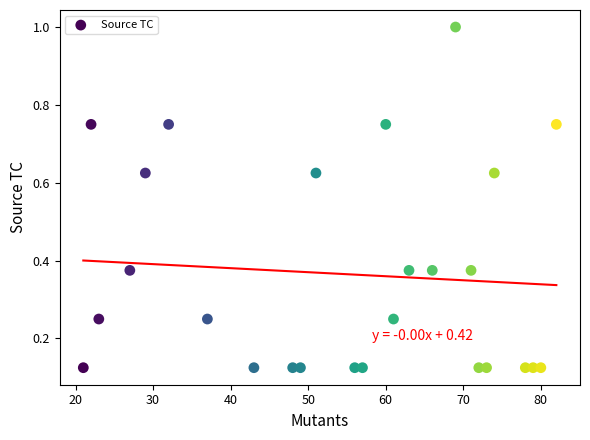

What is the range of X values (max minus min)?

61.0